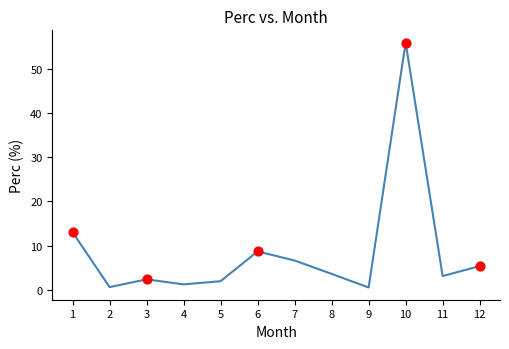

Approximately how many times larger is the value at 1 compared to 6?

1.5